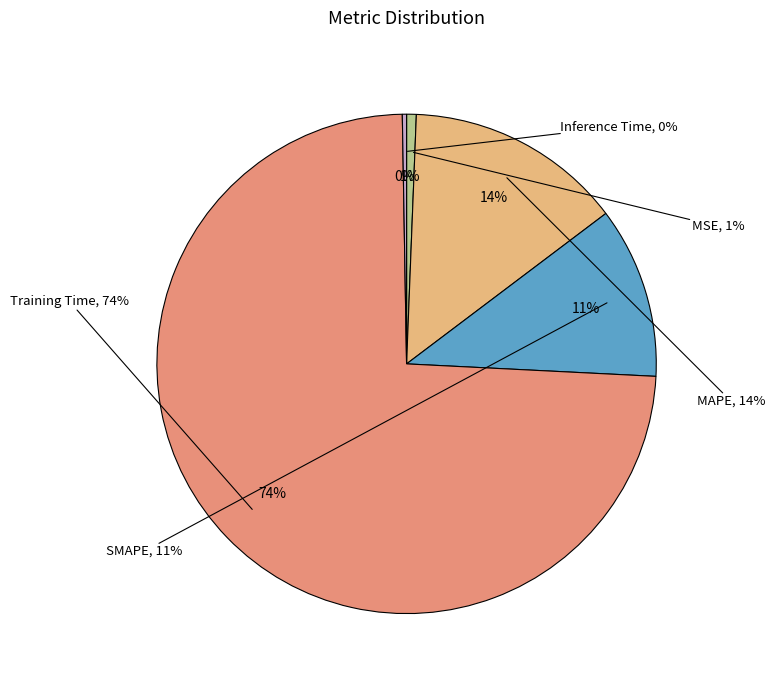

What is the largest slice in the pie chart?

Training Time